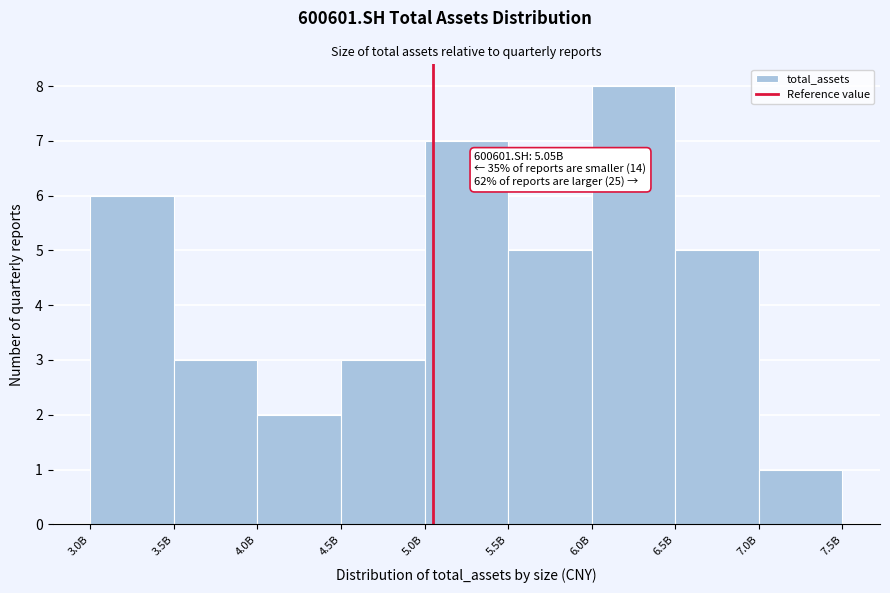

Reading left to right, list all the values displayed in this chart.

3.0B=6	3.5B=3	4.0B=2	4.5B=3	5.0B=7	5.5B=5	6.0B=8	6.5B=5	7.0B=1